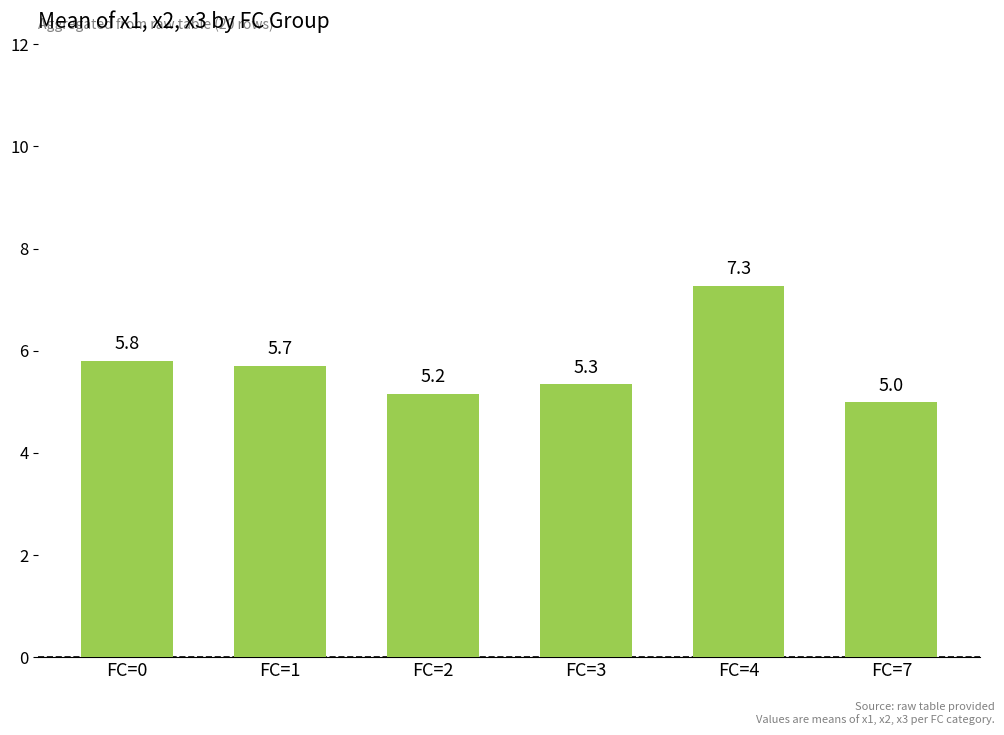

Approximately how many times larger is the value at FC=1 compared to FC=2?

1.1